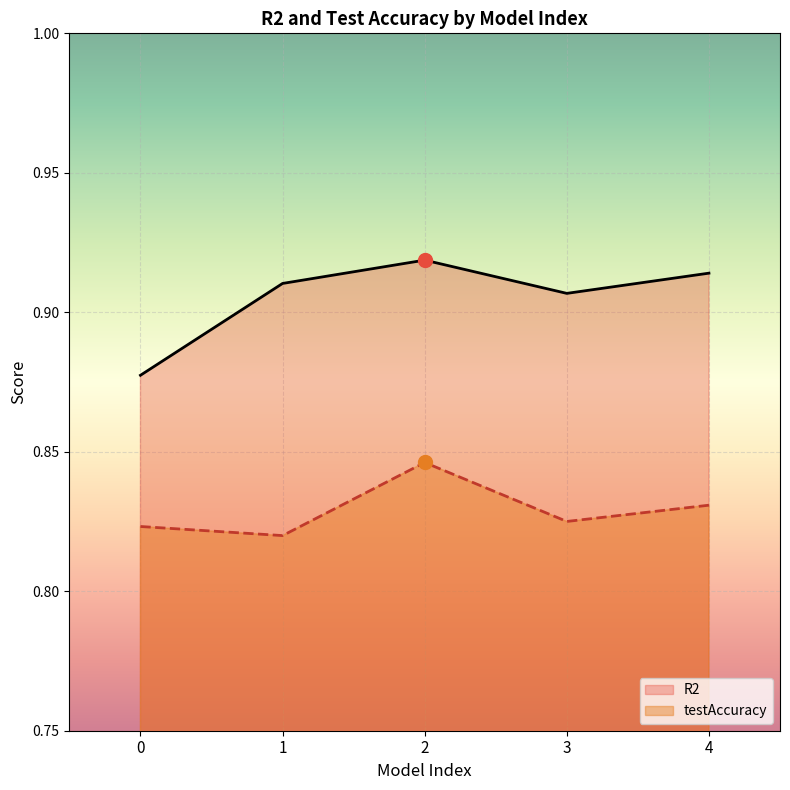

Which series reaches the minimum Y coordinate?

testAccuracy